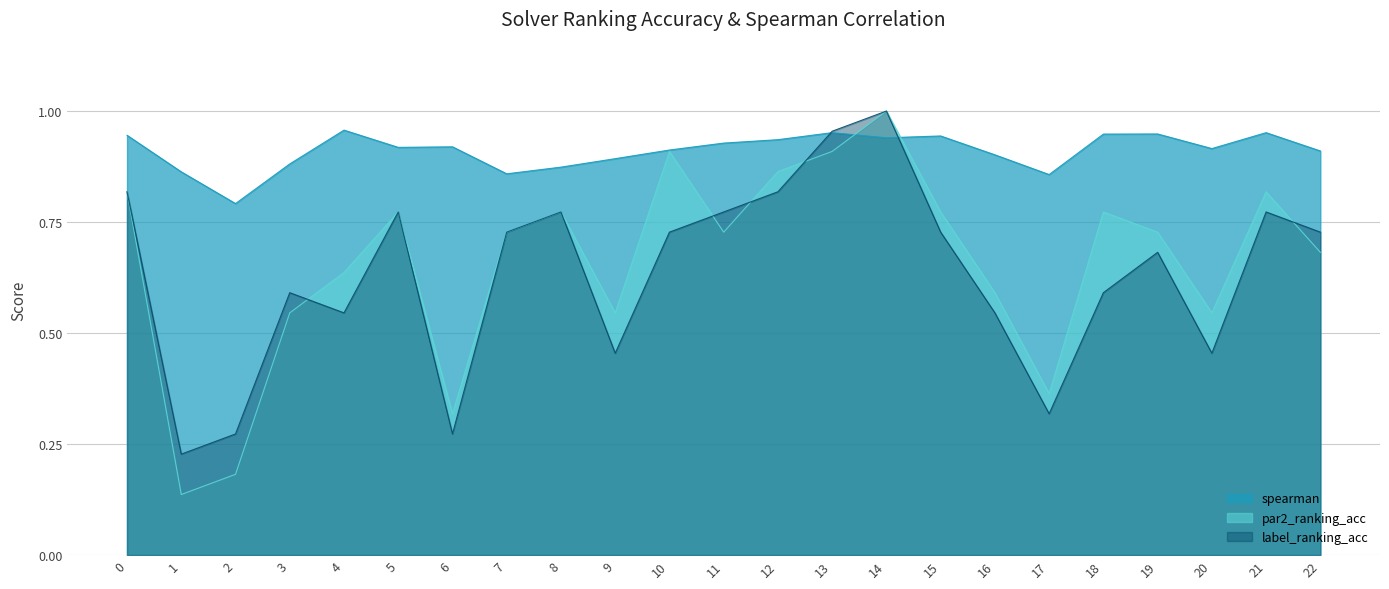

What is the difference between the spearman values at 13 and 2?

0.2